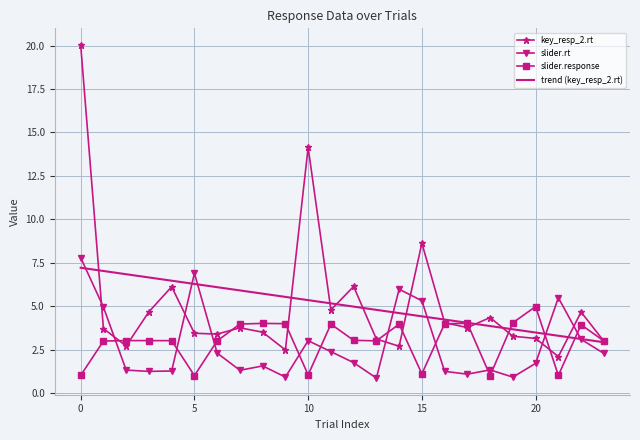

How many times do trend (key_resp_2.rt) and slider.rt cross each other?

7